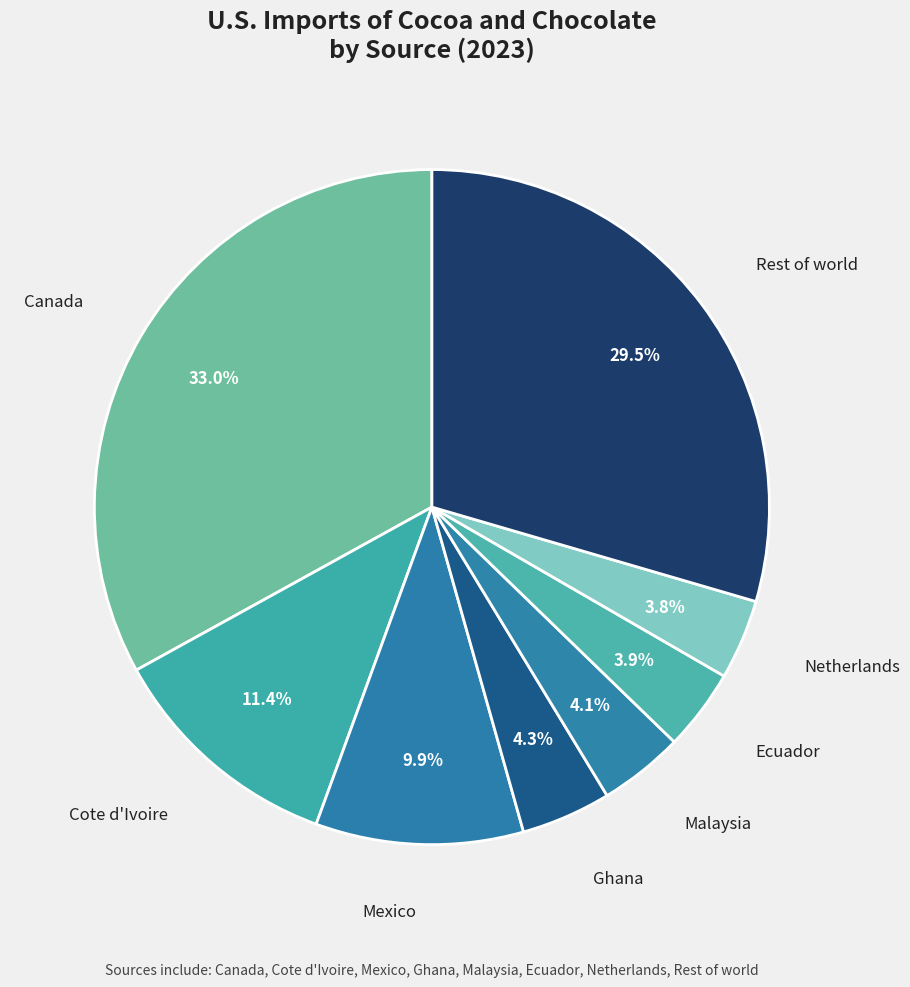

What is the largest slice in the pie chart?

Canada